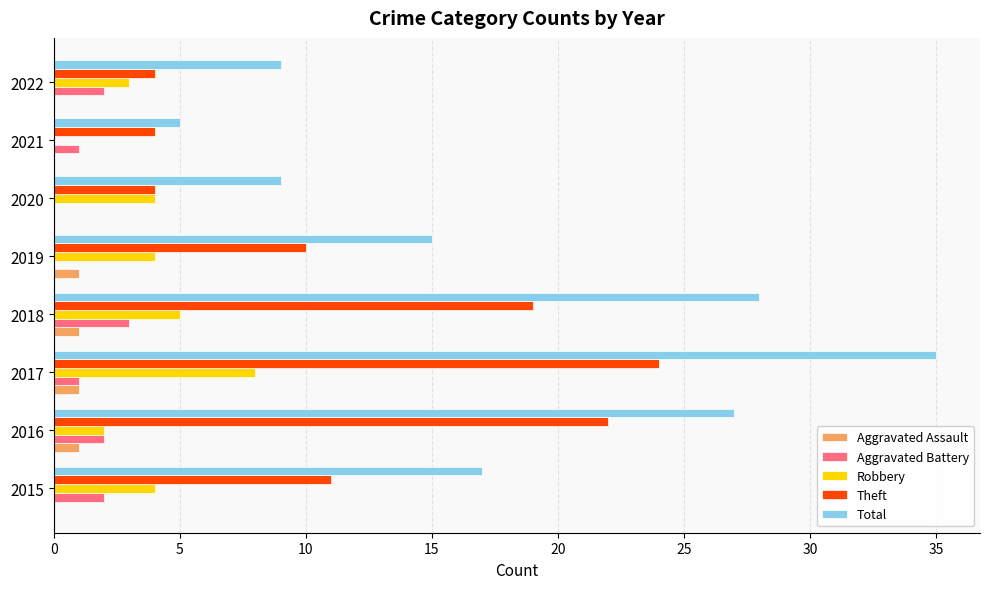

At which category does the chart reach its peak across all series?

2017